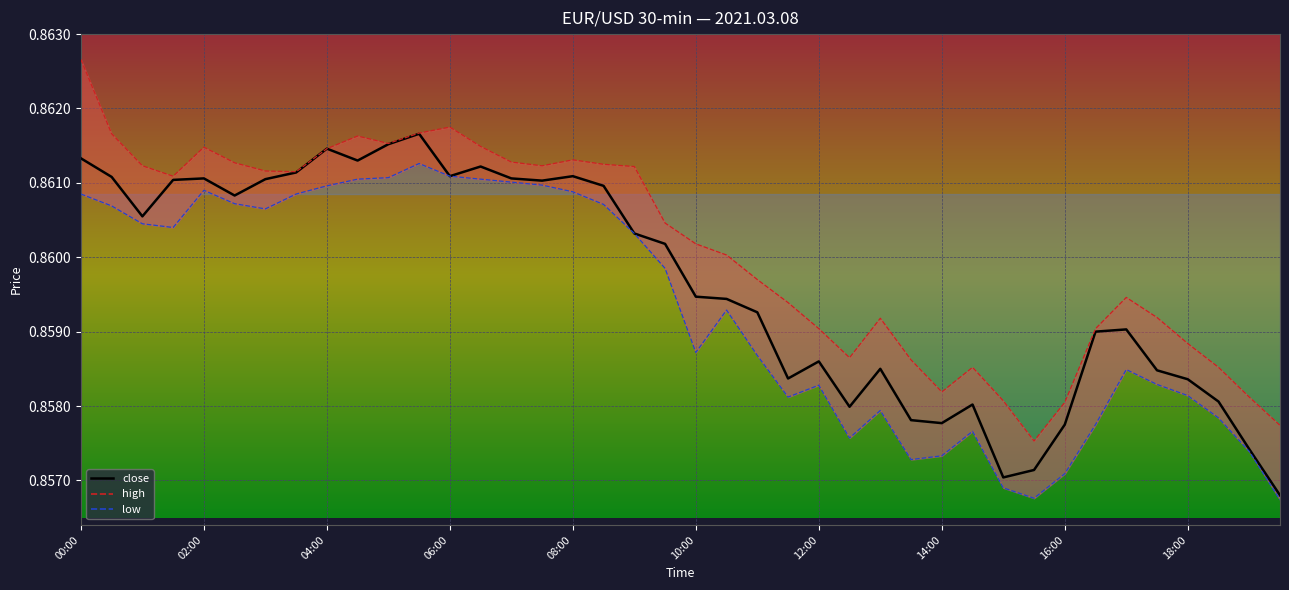

How many interior local valleys (lower than both neighbors) does the data have?

9